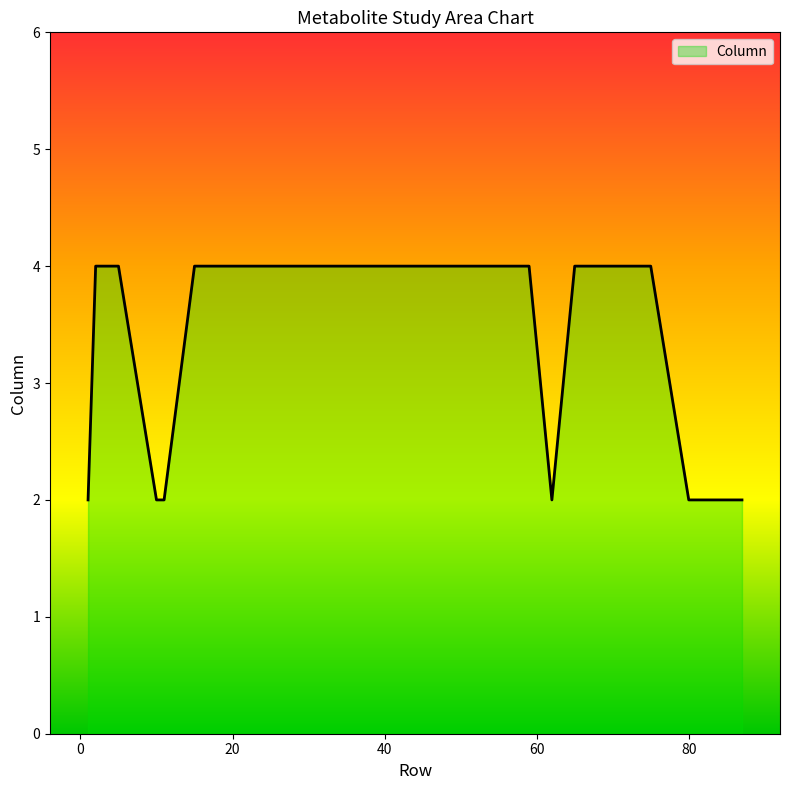

What is the maximum value shown in the chart?

4